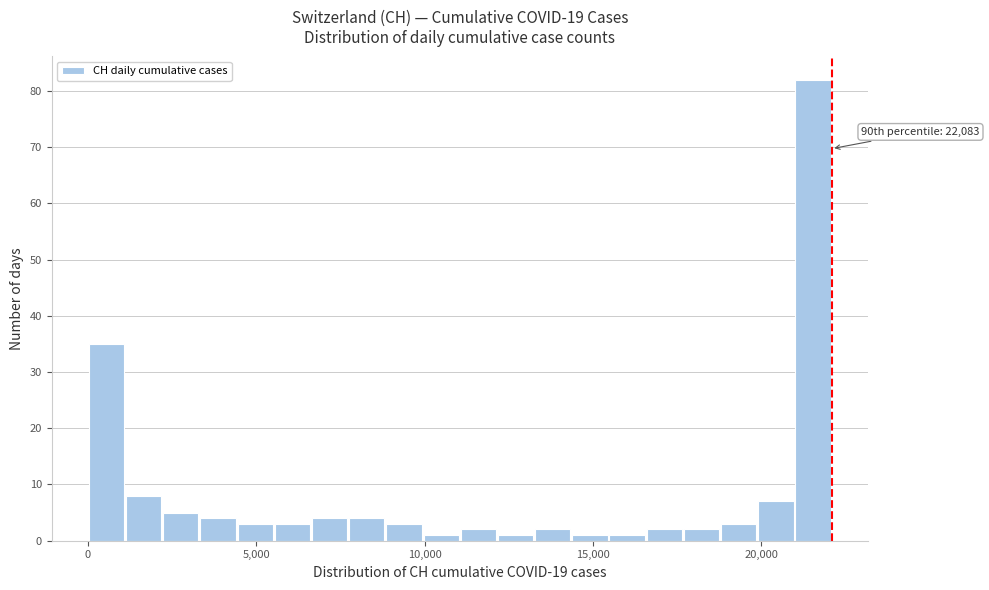

Read against the x-axis, roughly where is the centre of the tallest bar?

21500